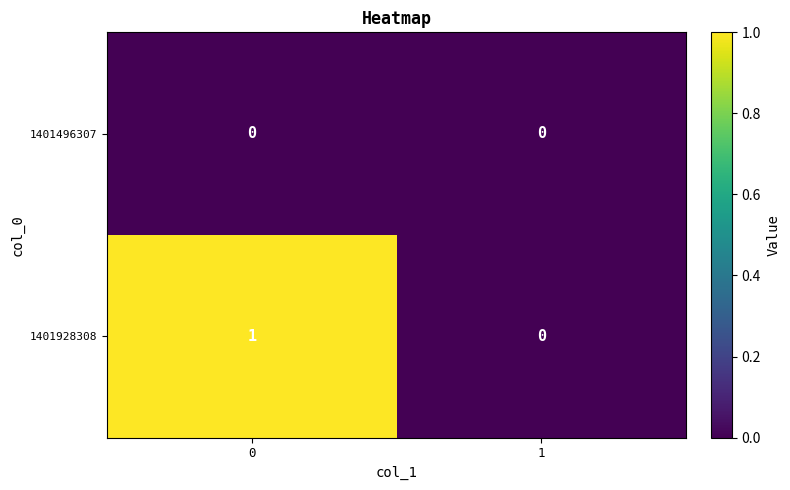

Which series has the widest spread of values?

1401928308